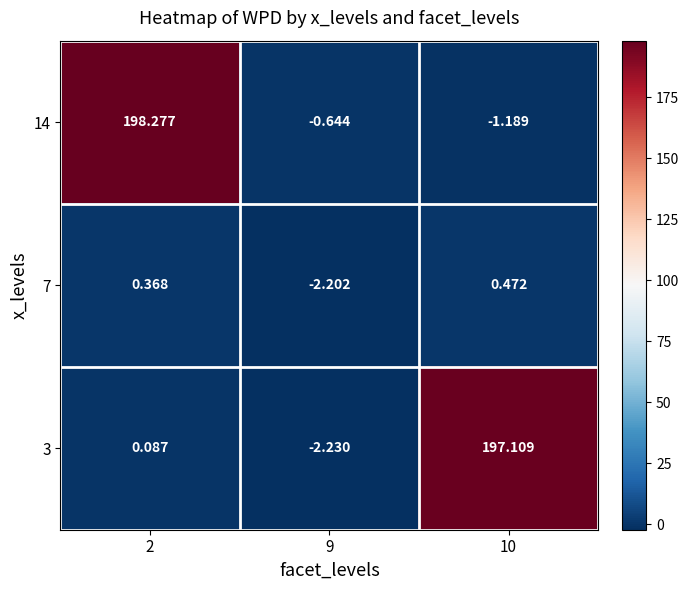

How many categories are shown in the chart?

3